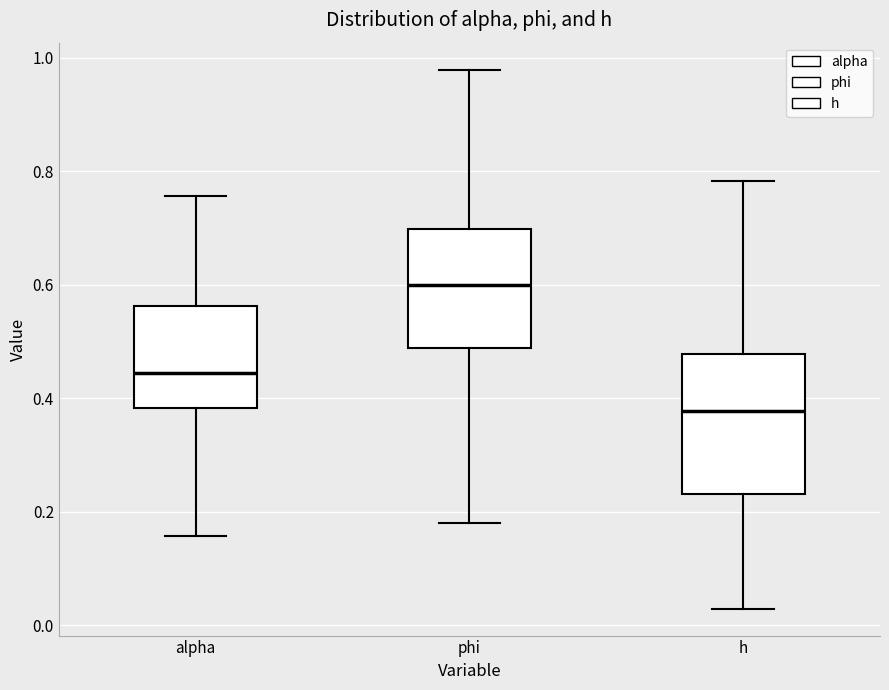

Reading left to right, read every box against the y-axis: the position of its median line, the range the box covers, and the ends of its whiskers. The values are not printed on the chart, so give them approximately, as read against the axis.

alpha: median 0.44, box 0.38 to 0.56, whiskers 0.16 to 0.76
phi: median 0.60, box 0.48 to 0.70, whiskers 0.18 to 0.98
h: median 0.38, box 0.24 to 0.48, whiskers 0.02 to 0.78